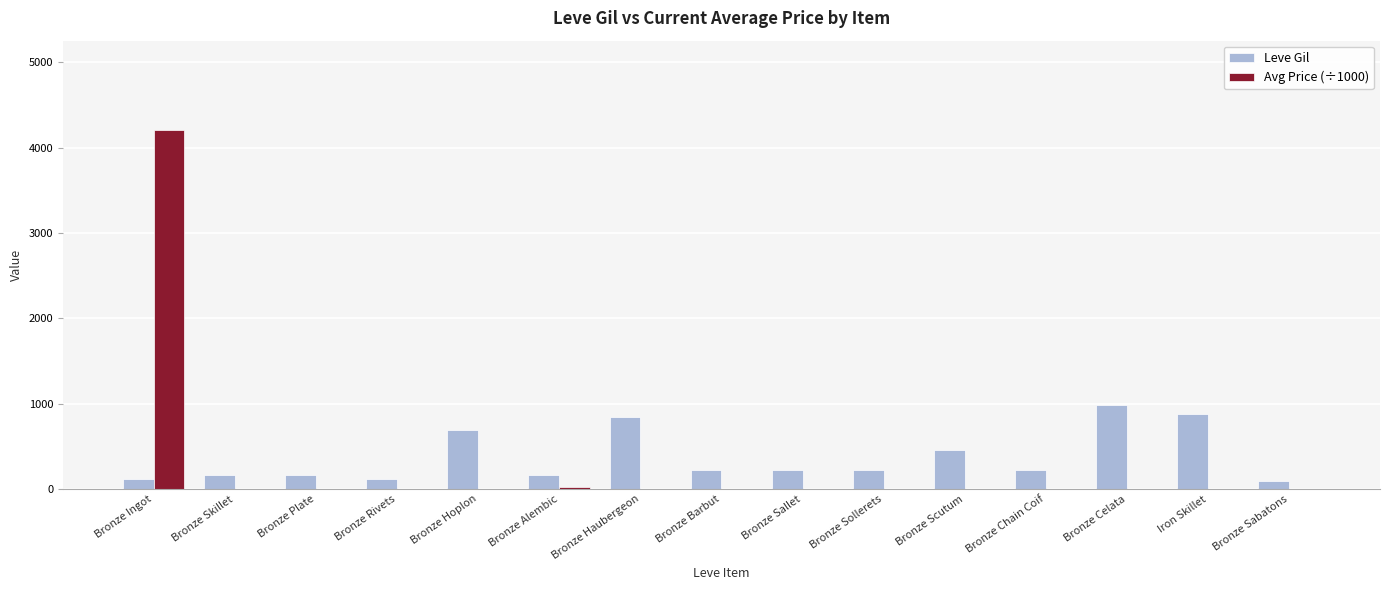

What are all the series names shown in the legend?

Leve Gil, Avg Price (÷1000)